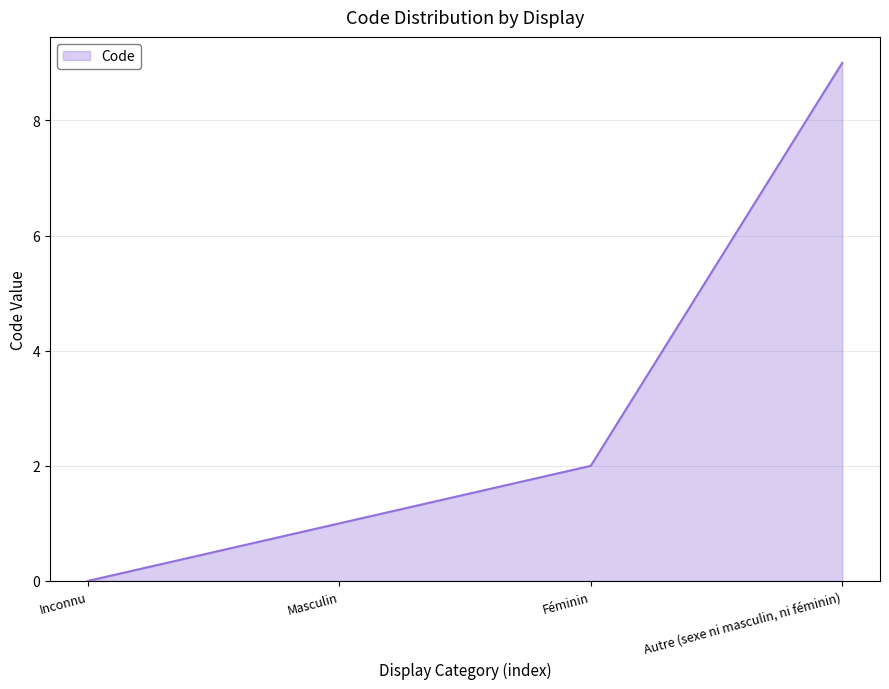

Reading left to right, what are all the values shown in this chart?

Inconnu=0	Masculin=1	Féminin=2	Autre (sexe ni masculin, ni féminin)=9